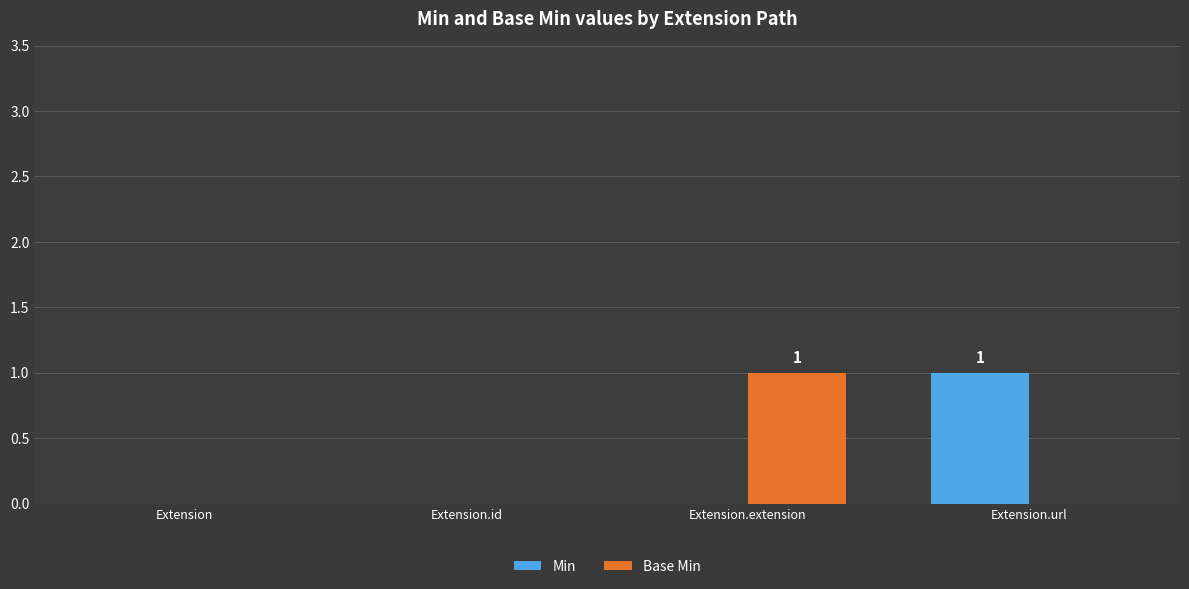

Reading left to right, list all the values displayed in this chart.

Min: Extension=0	Extension.id=0	Extension.extension=0	Extension.url=1
Base Min: Extension=0	Extension.id=0	Extension.extension=1	Extension.url=0